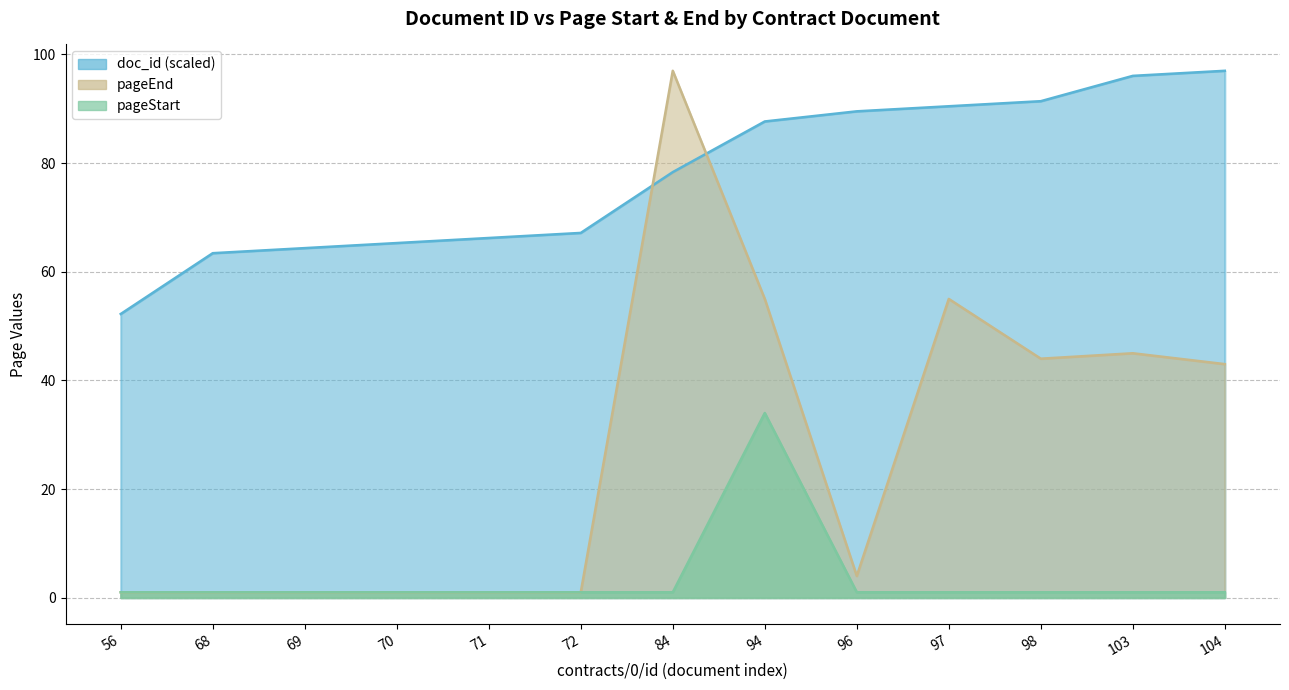

How many interior local valleys does the pageEnd series have?

2